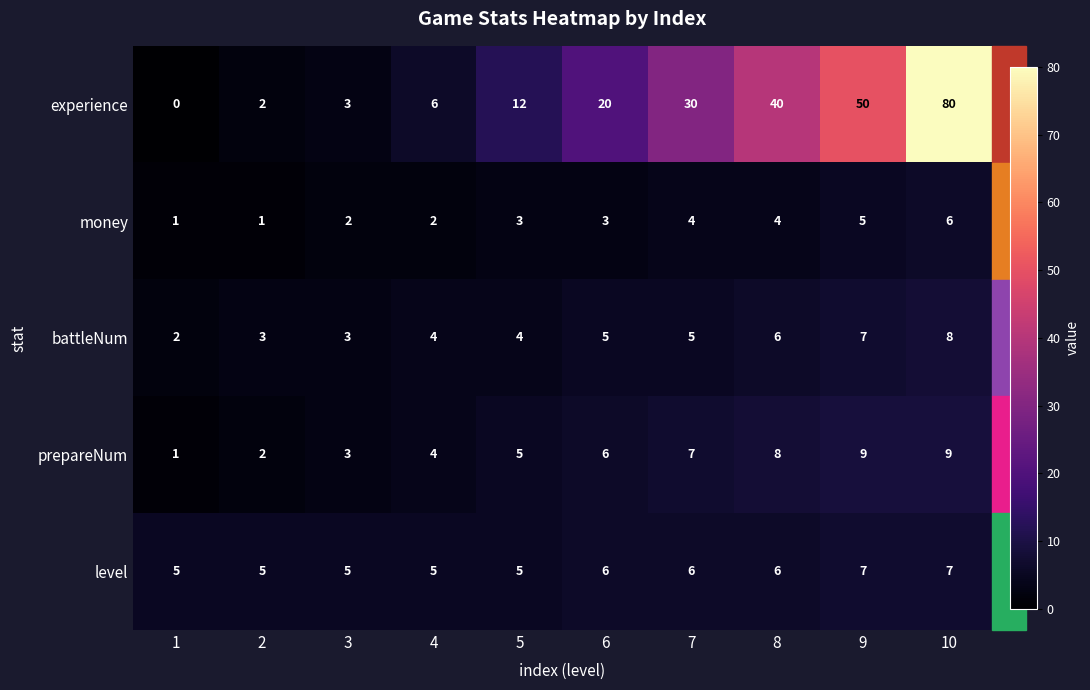

What is the greatest value displayed?

80